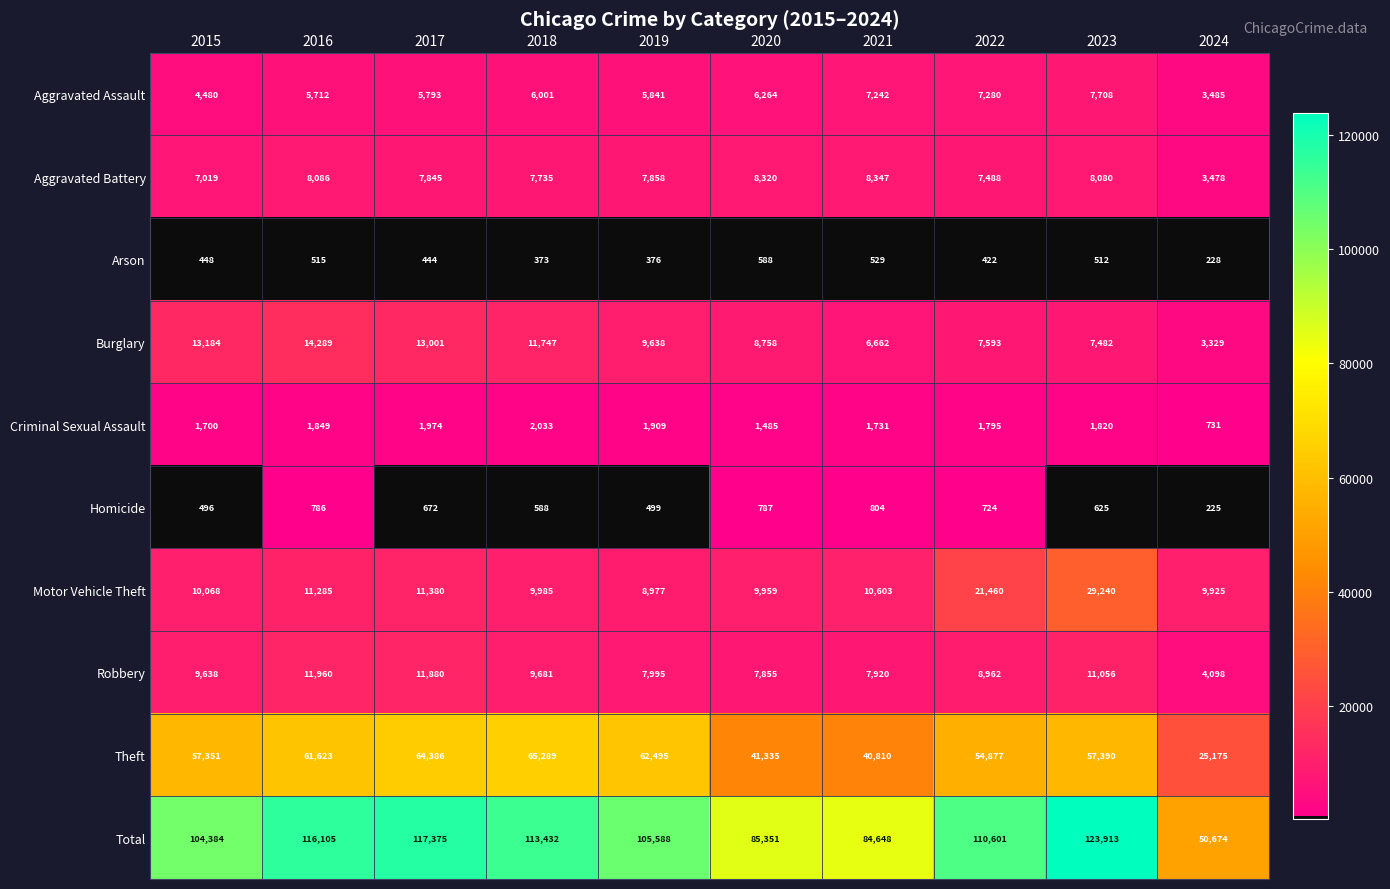

List the labels in order of Aggravated Battery value, largest first.

2021, 2020, 2016, 2023, 2019, 2017, 2018, 2022, 2015, 2024